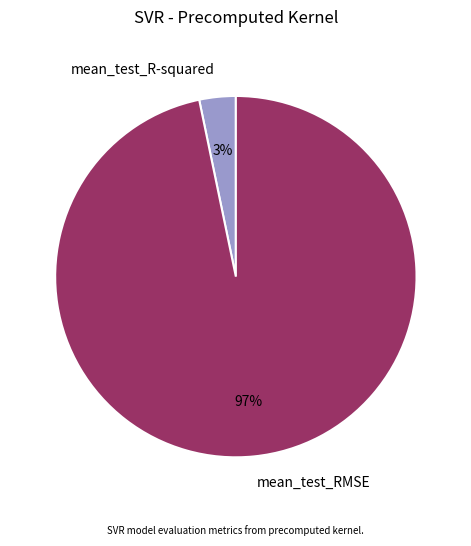

Do mean_test_RMSE and mean_test_R-squared together represent more than half of the pie?

Yes